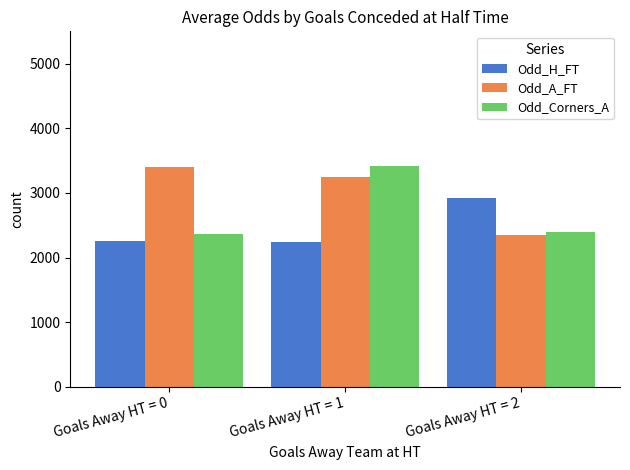

How many series are shown in this chart?

3